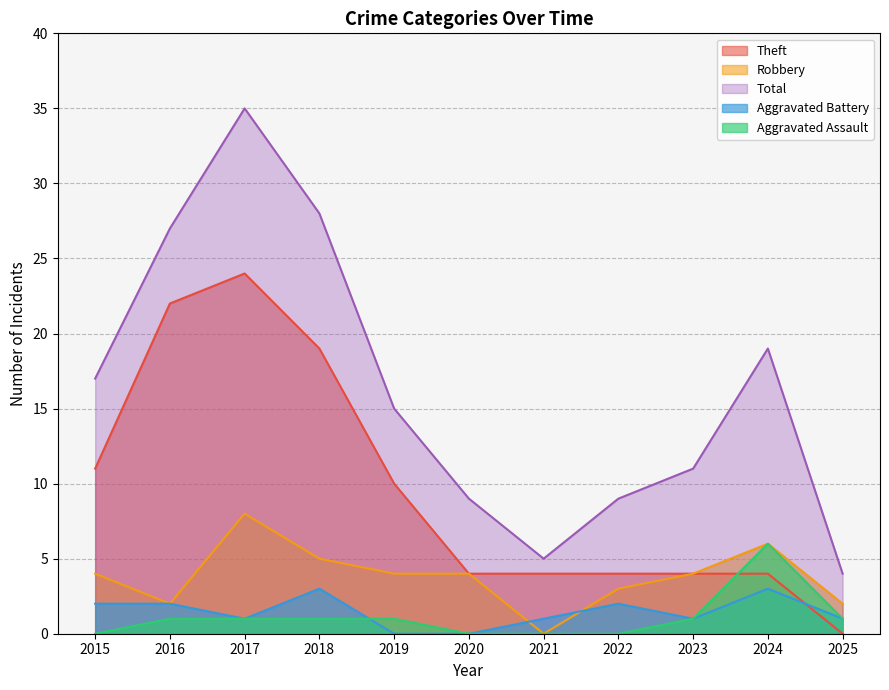

Count the number of data series in this chart.

5